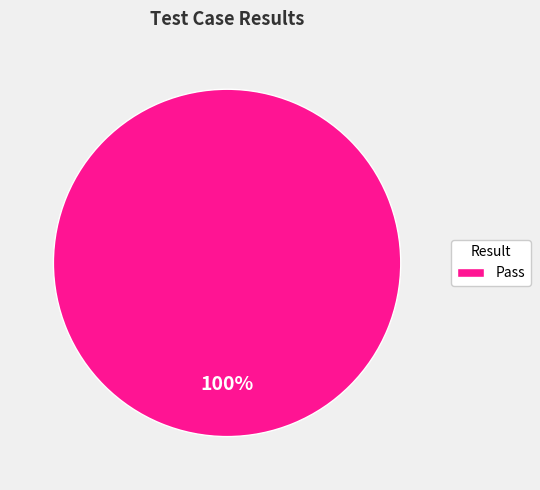

Does Pass account for over 50% of the chart?

Yes